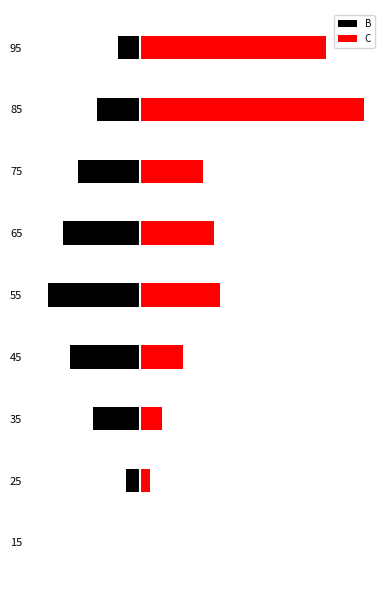

What is the sum of all B values?

-1571